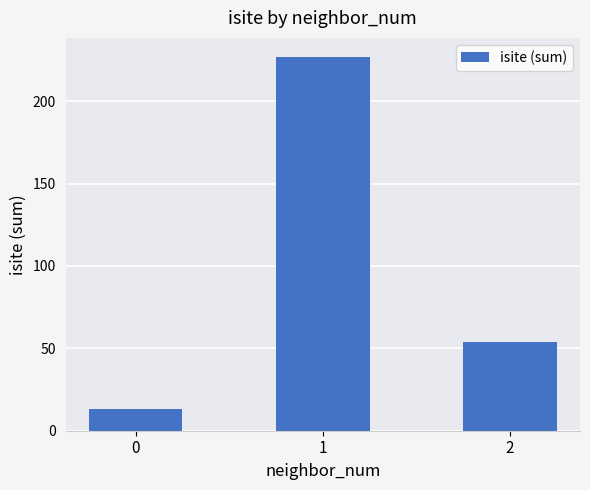

Rank the categories by value from highest to lowest.

1, 2, 0